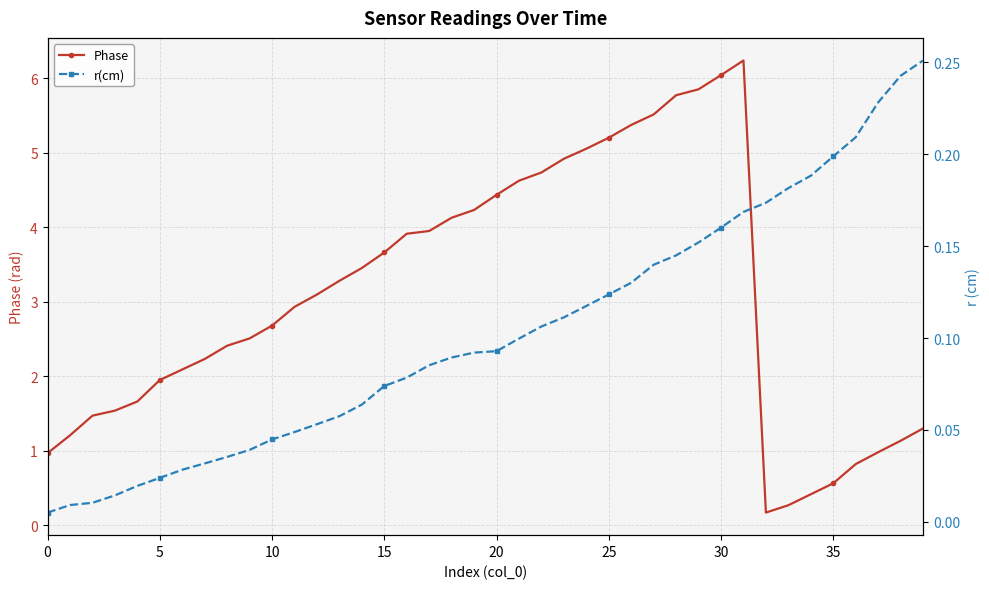

Rank the series by their maximum value, from highest to lowest.

Phase, r(cm)